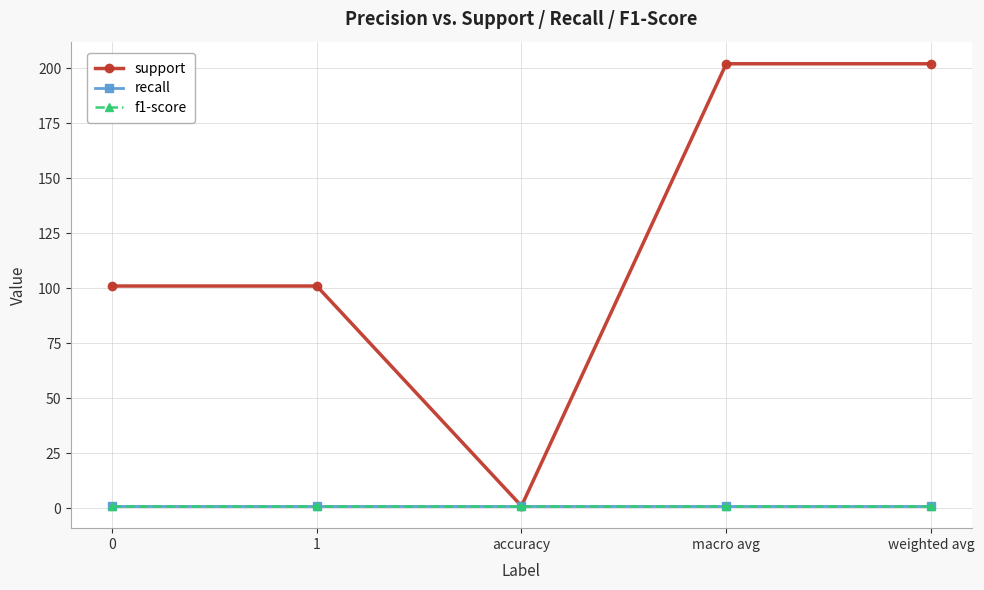

How many lines are shown in the chart?

3